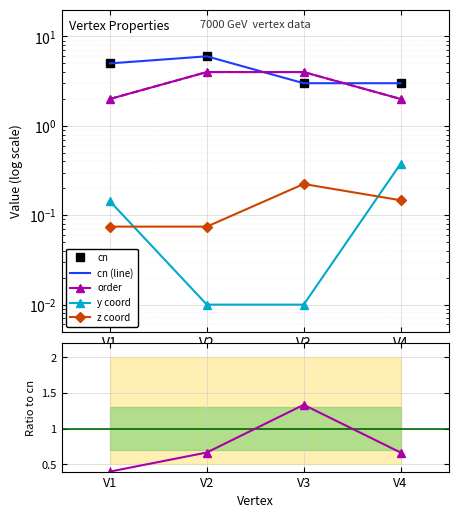

True or false: order and y intersect in this chart.

False